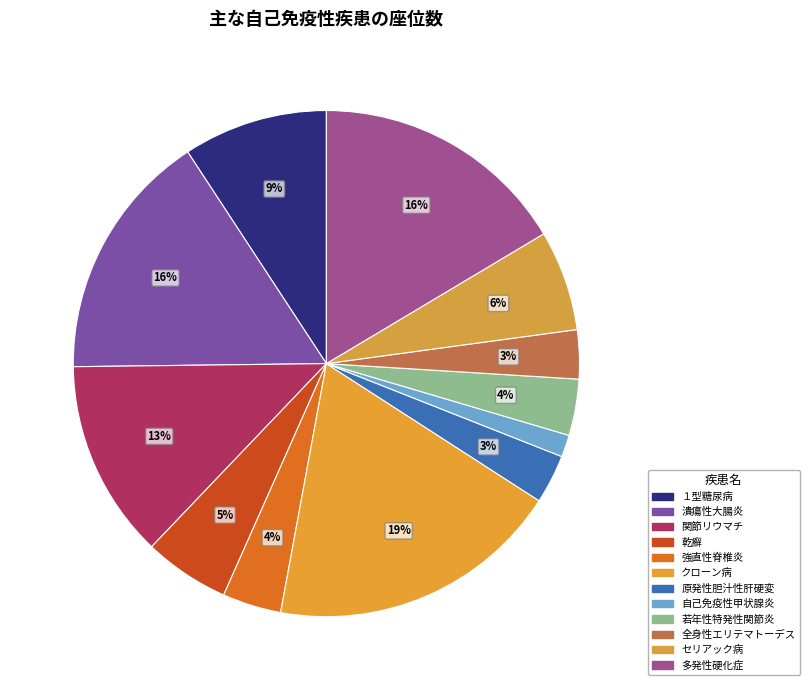

Does any single category account for the majority?

No